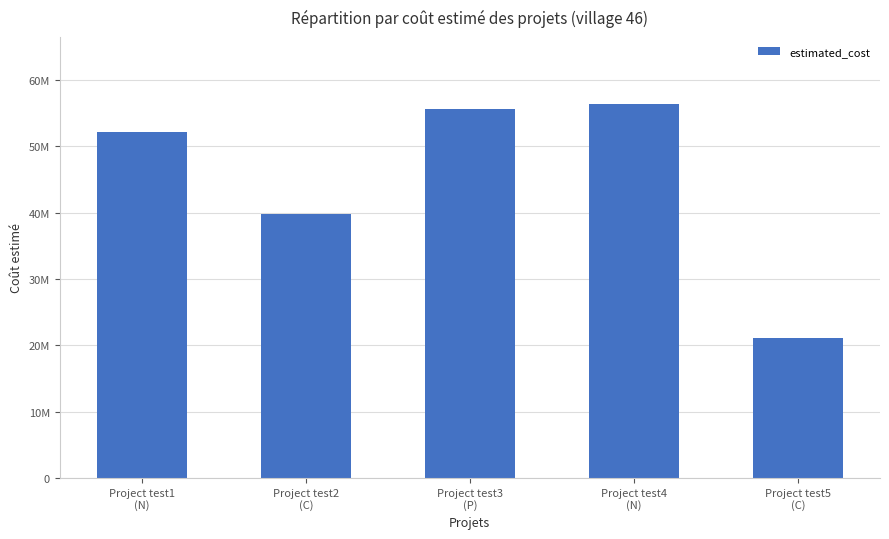

How many bars are there in total?

5